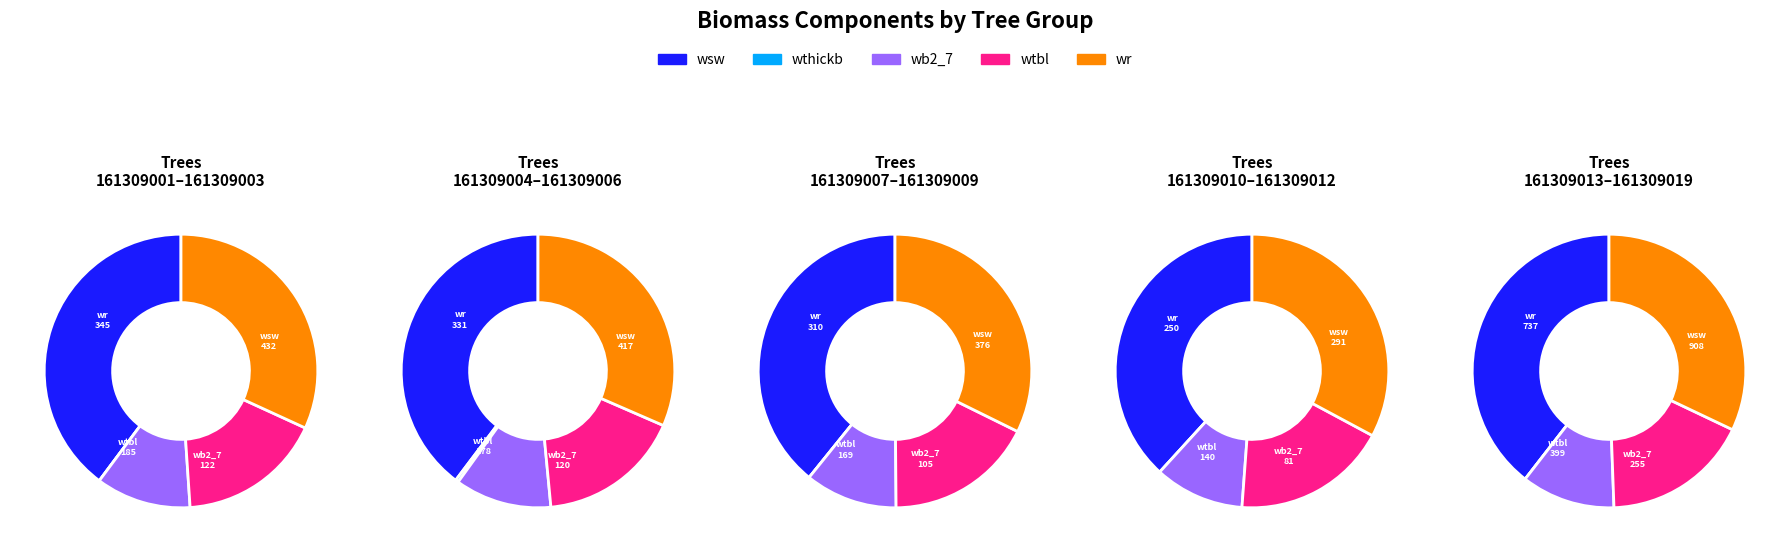

To the nearest percent, what portion does 161309006 represent?

4%